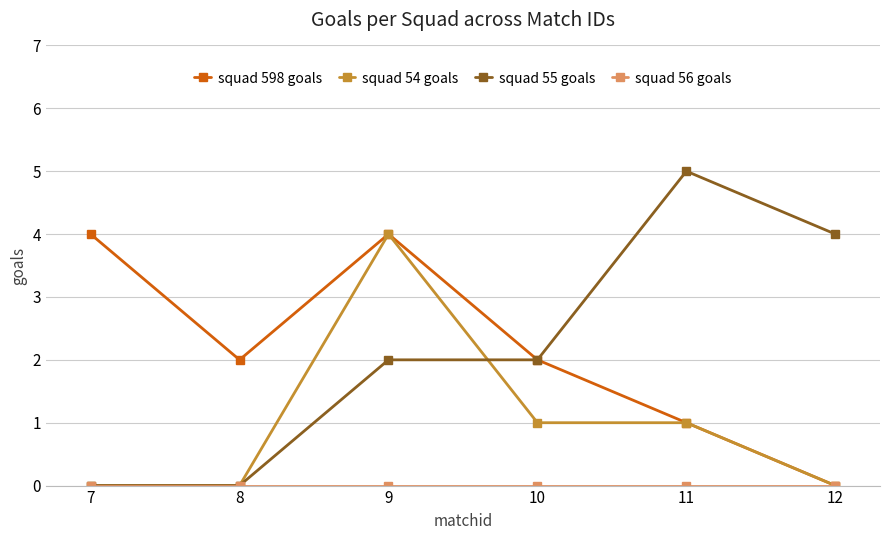

The squad 598 goals series shows 1 at 11. True or false?

True